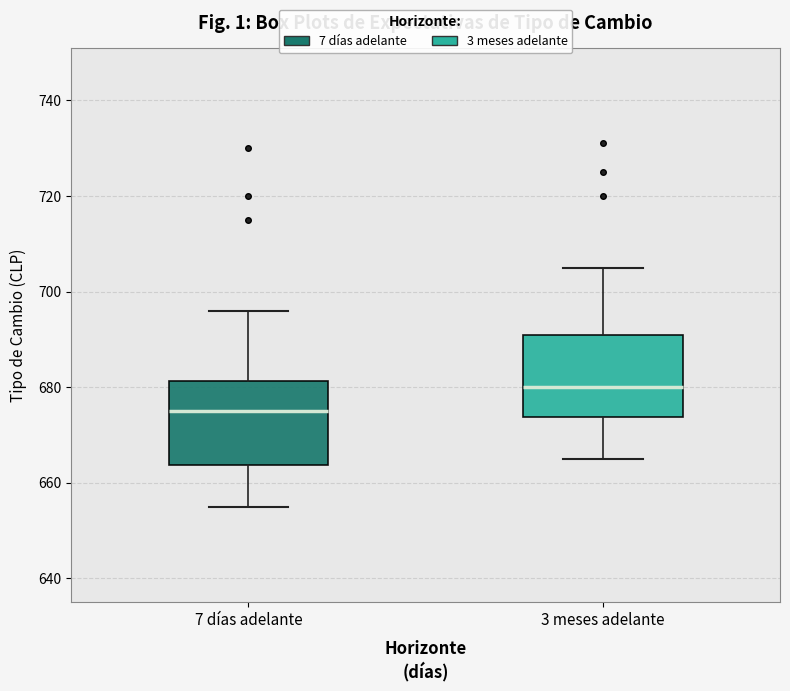

Reading left to right, read every box against the y-axis: the position of its median line, the range the box covers, and the ends of its whiskers. The values are not printed on the chart, so give them approximately, as read against the axis.

7 días adelante: median 676, box 664 to 682, whiskers 656 to 696
3 meses adelante: median 680, box 674 to 692, whiskers 666 to 706